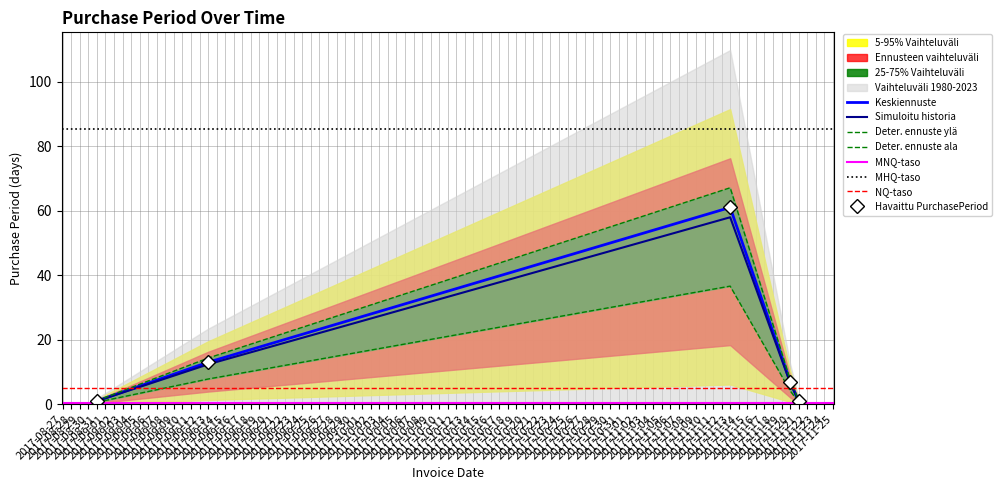

How many data points are less than 6?

2